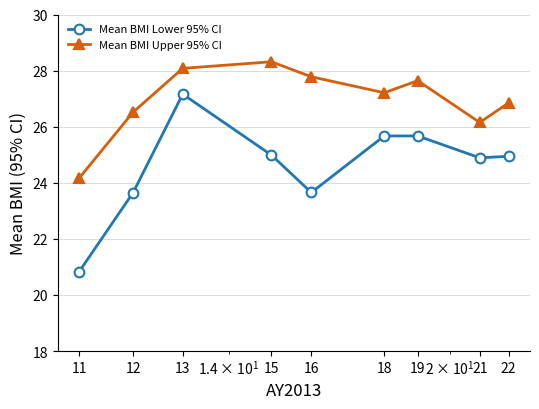

What is the sum of all Mean BMI Upper 95% CI values?

242.7